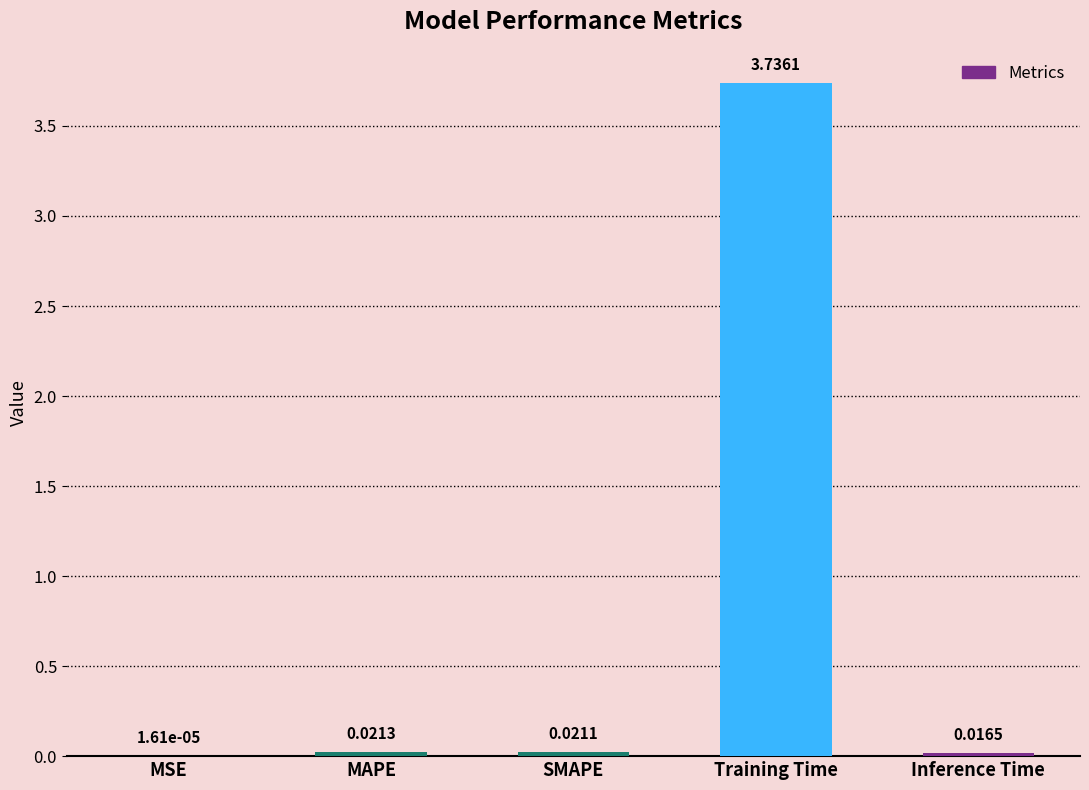

Which has a higher value, Training Time or MSE?

Training Time